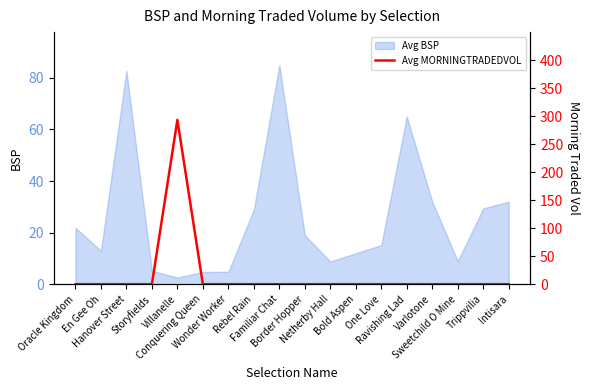

Reading left to right, extract all data points from this chart.

0.0	0.0	0.0	0.0	293.2	0.0	0.0	0.0	0.0	0.0	0.0	0.0	0.0	0.0	0.0	0.0	0.0	0.0